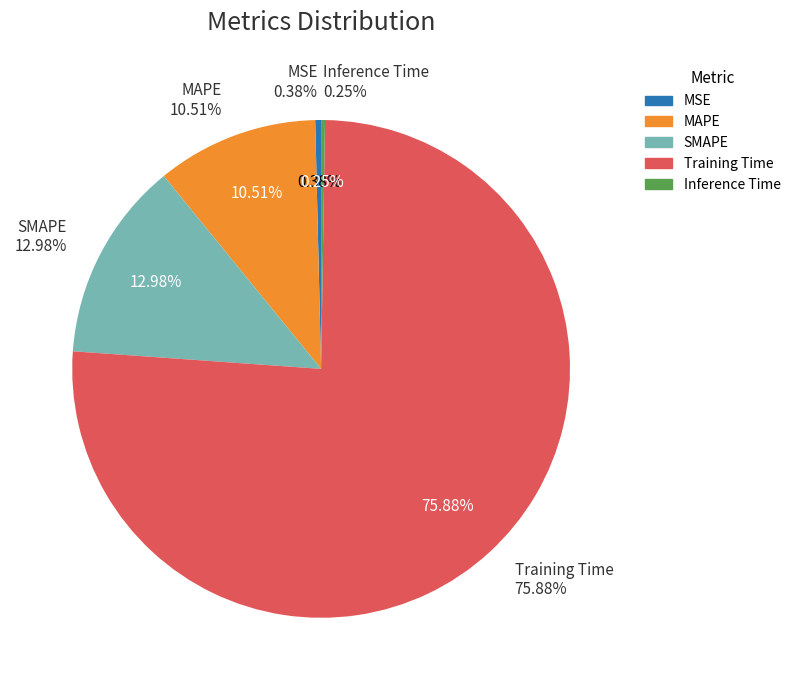

What is the smallest slice in the pie chart?

Inference Time